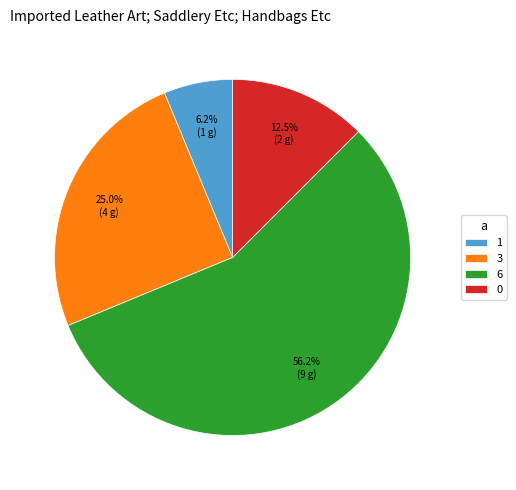

What is the largest slice in the pie chart?

6